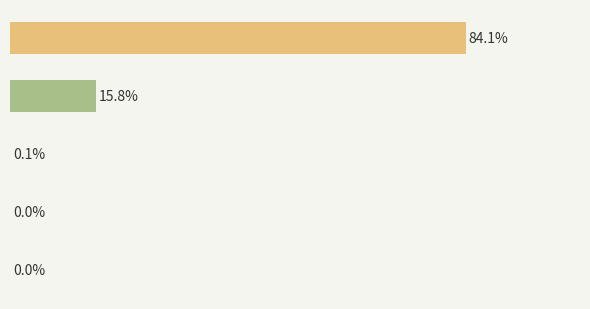

List the labels in order of value, smallest first.

ASTM A36 Acero, A. C., AISI 1018 Acero, PVC, AISI 430 A. I.